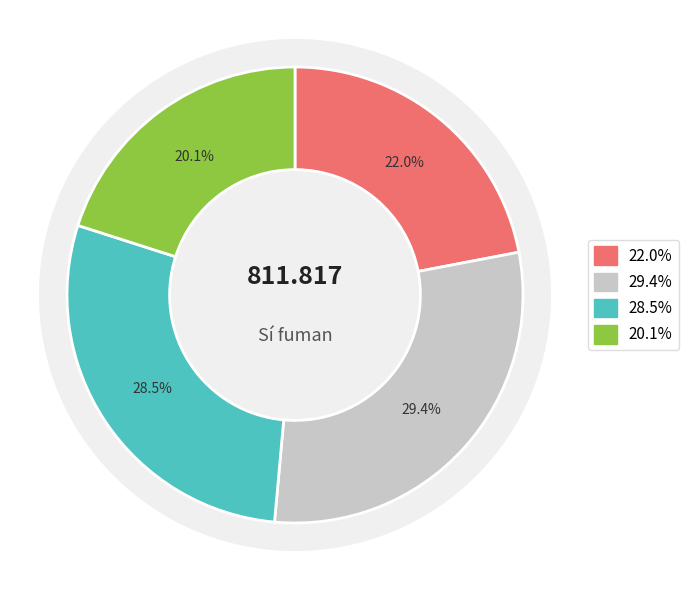

Is there any slice that represents more than half of the pie?

No